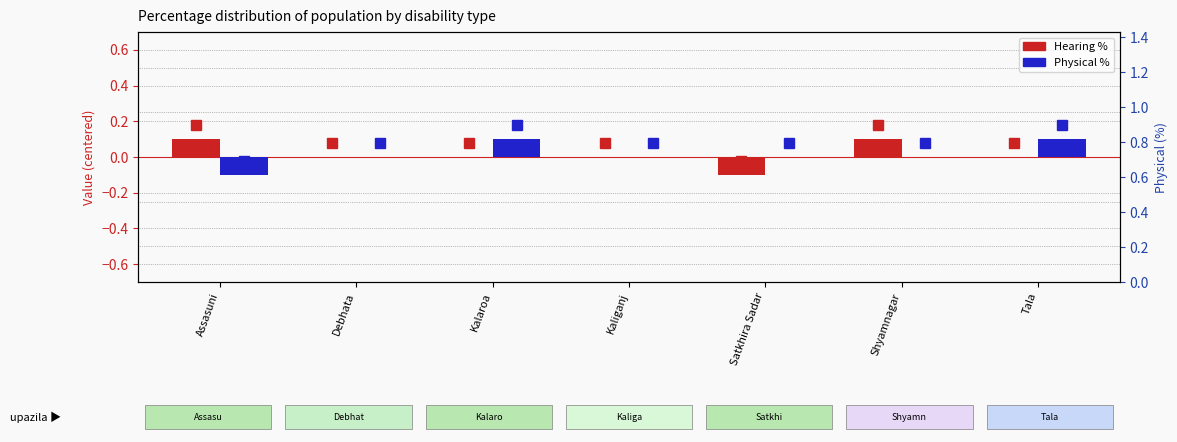

The value of Physical (centered) at Satkhira Sadar is 0.0. True or false?

True